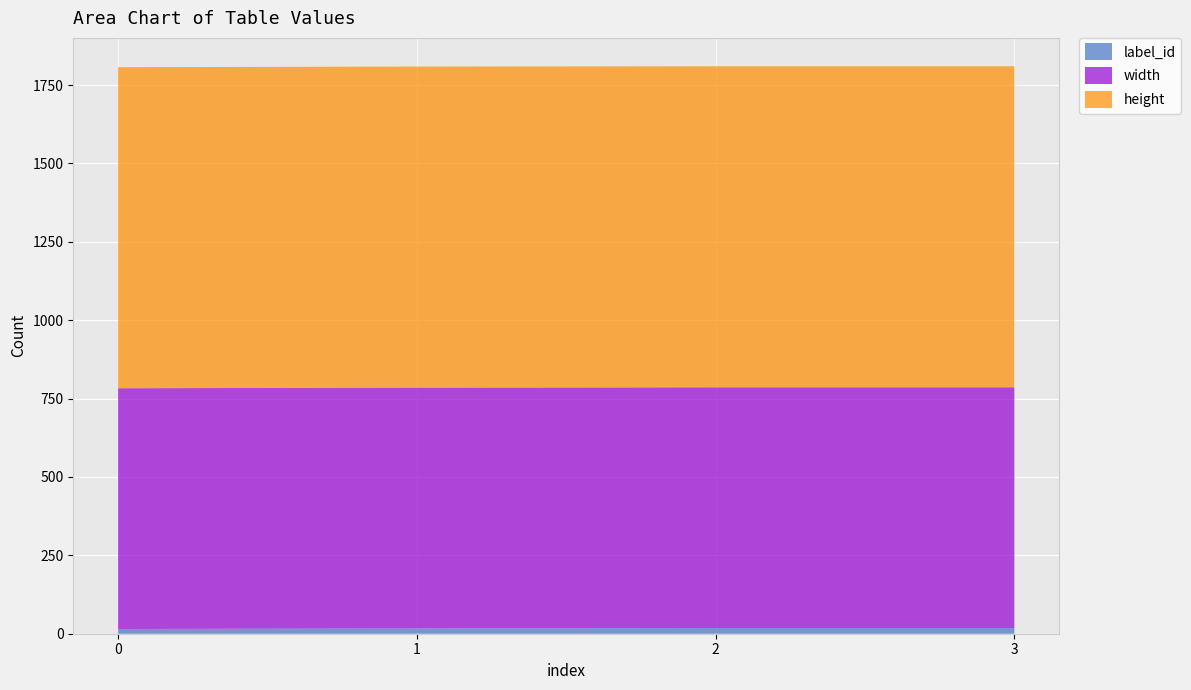

Reading right to left, extract all data points from this chart.

label_id: 18	18	17	15
width: 768	768	768	768
height: 1024	1024	1024	1024